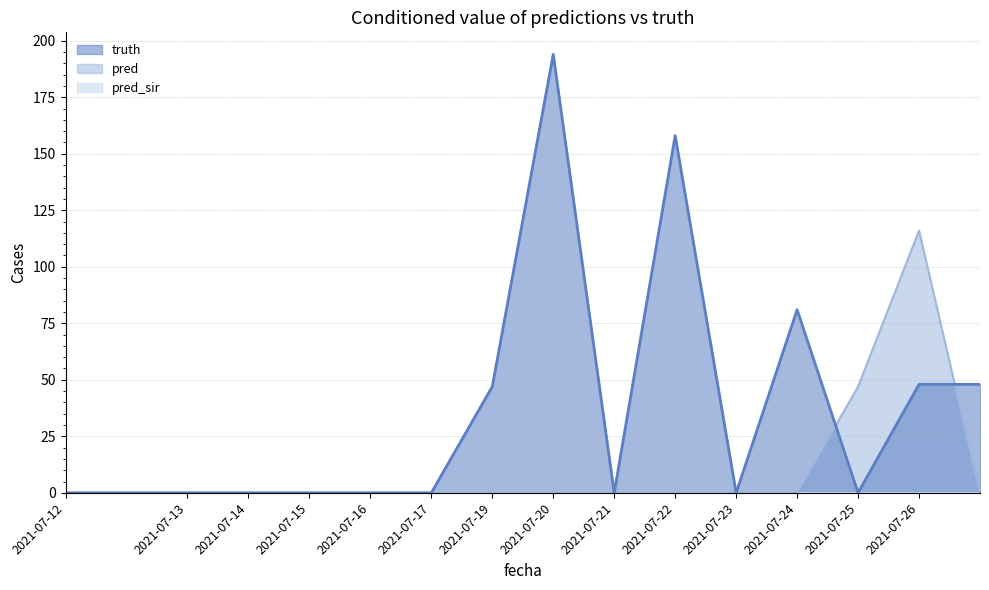

At which label does pred reach its minimum?

2021-07-12